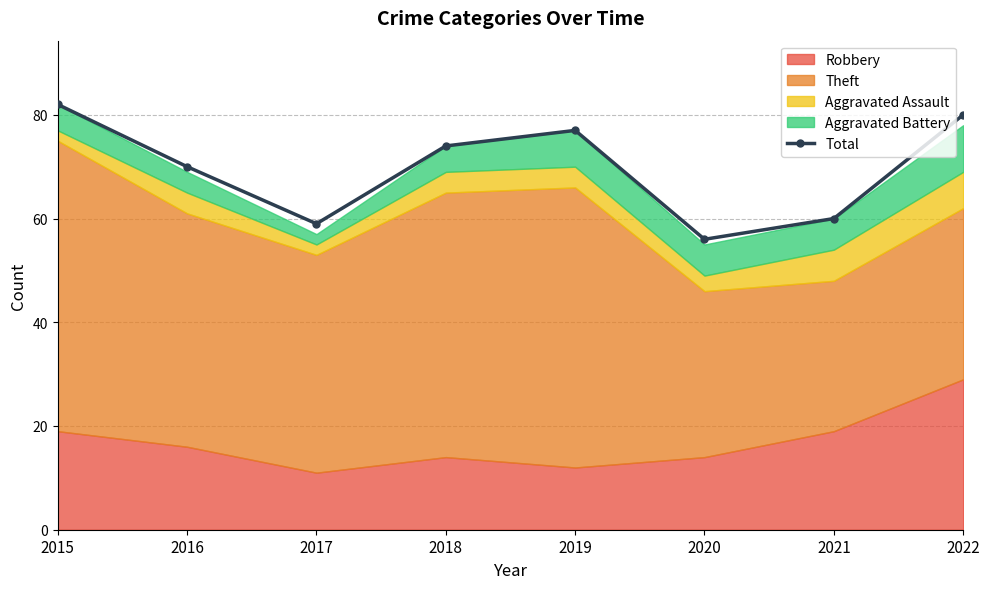

True or false: the data shows 135 at 2022.

False